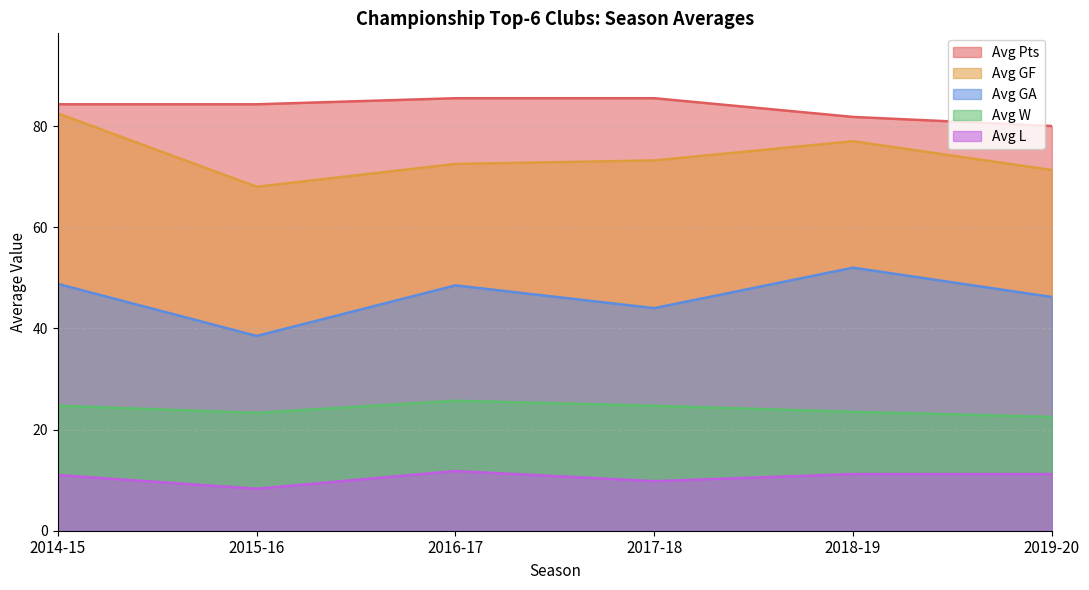

How many series are shown in this chart?

5